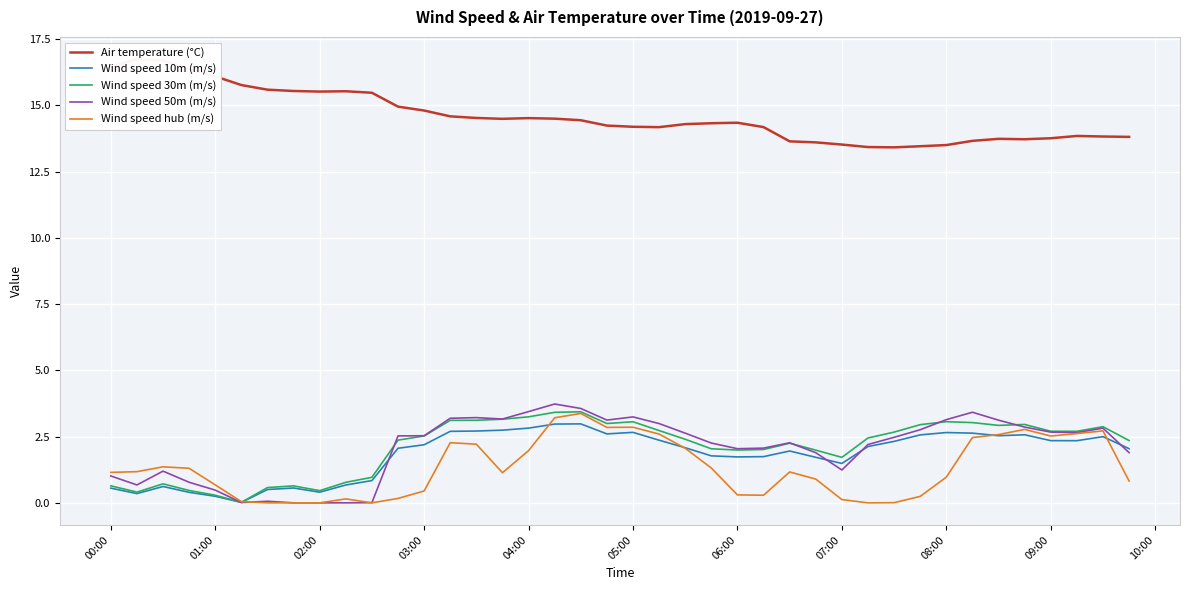

How many data points in Air temperature (°C) are above 14?

26